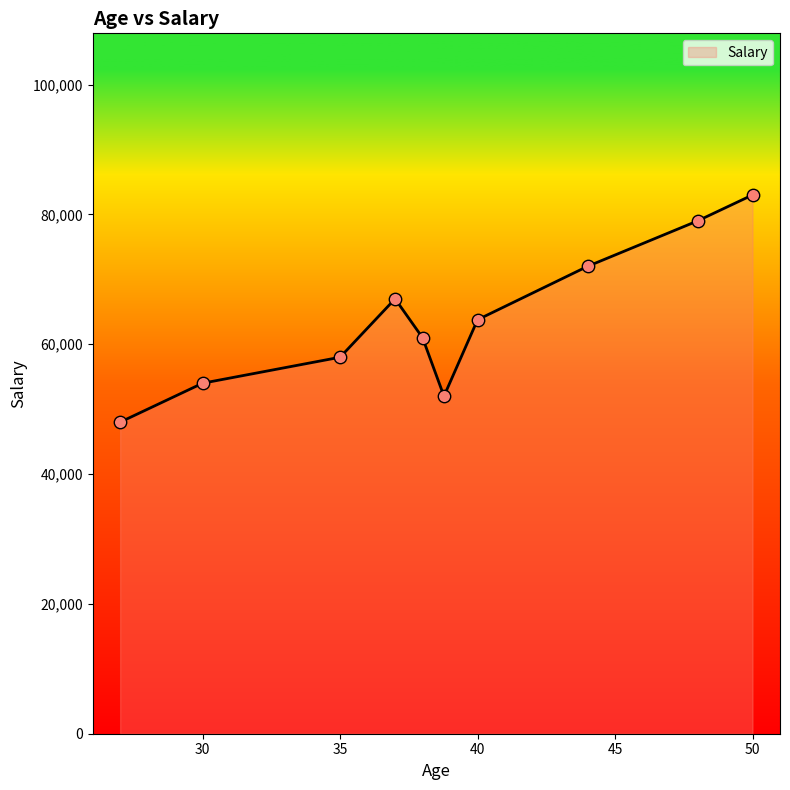

What is the difference between the maximum and minimum values?

35000.0